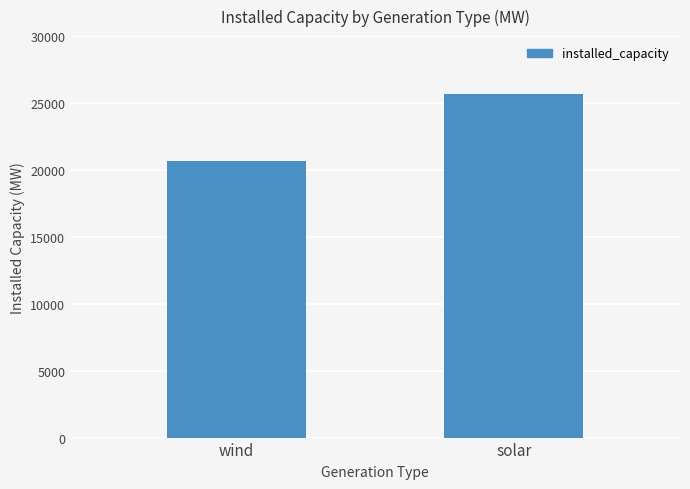

At which label is the value closest to 23186?

wind